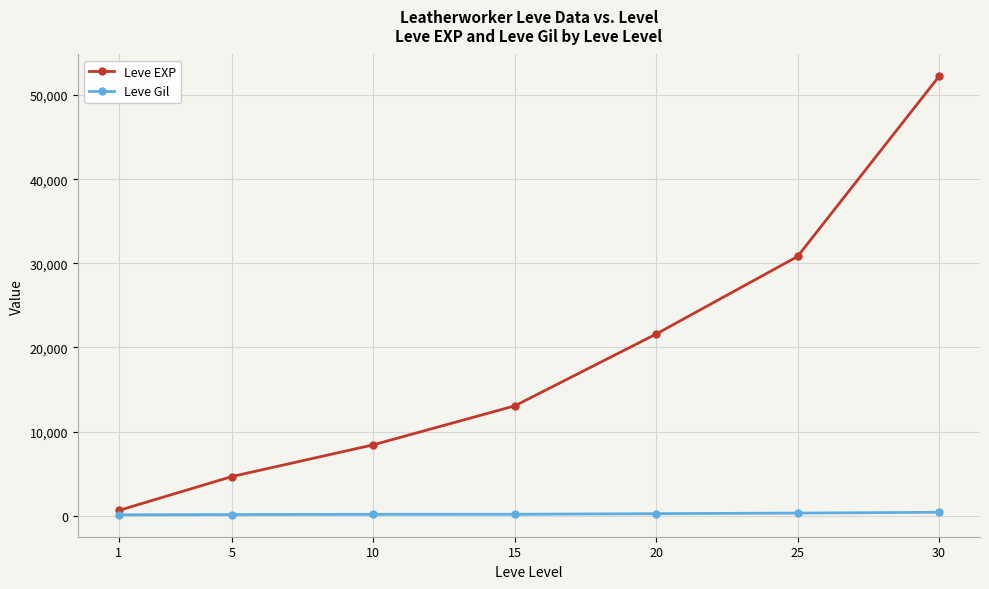

Which series has the widest spread of values?

Leve EXP